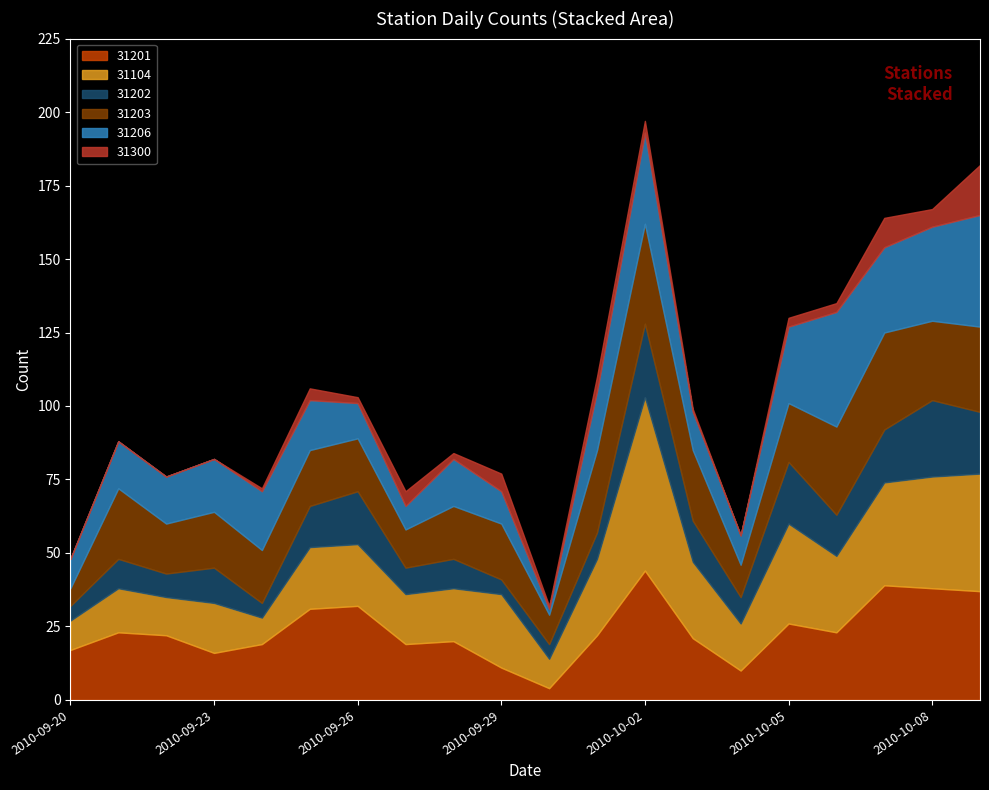

List the series in order of their peak value, lowest first.

31300, 31202, 31203, 31206, 31201, 31104